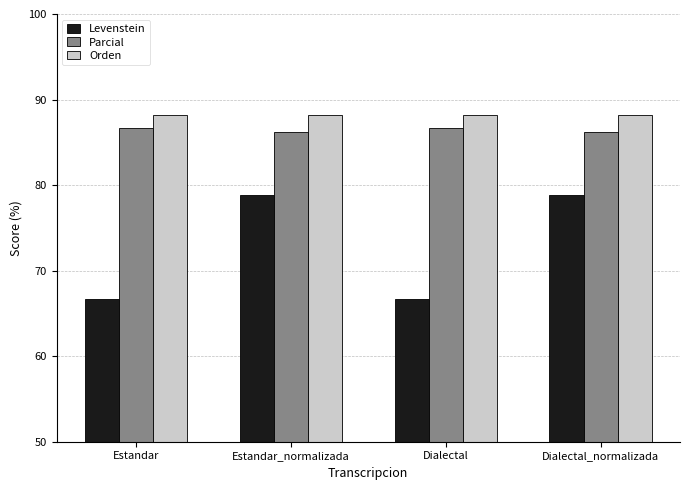

What is the lowest value of the Parcial series?

86.2